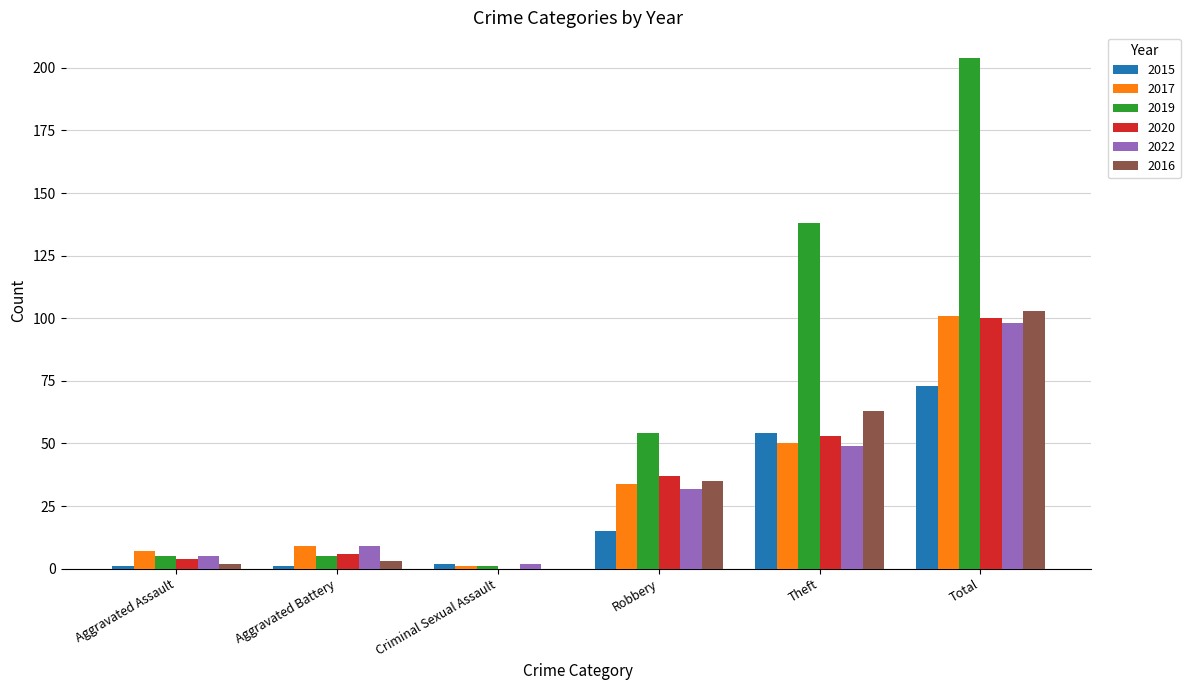

Are the bars grouped side by side (vs. stacked)?

Yes